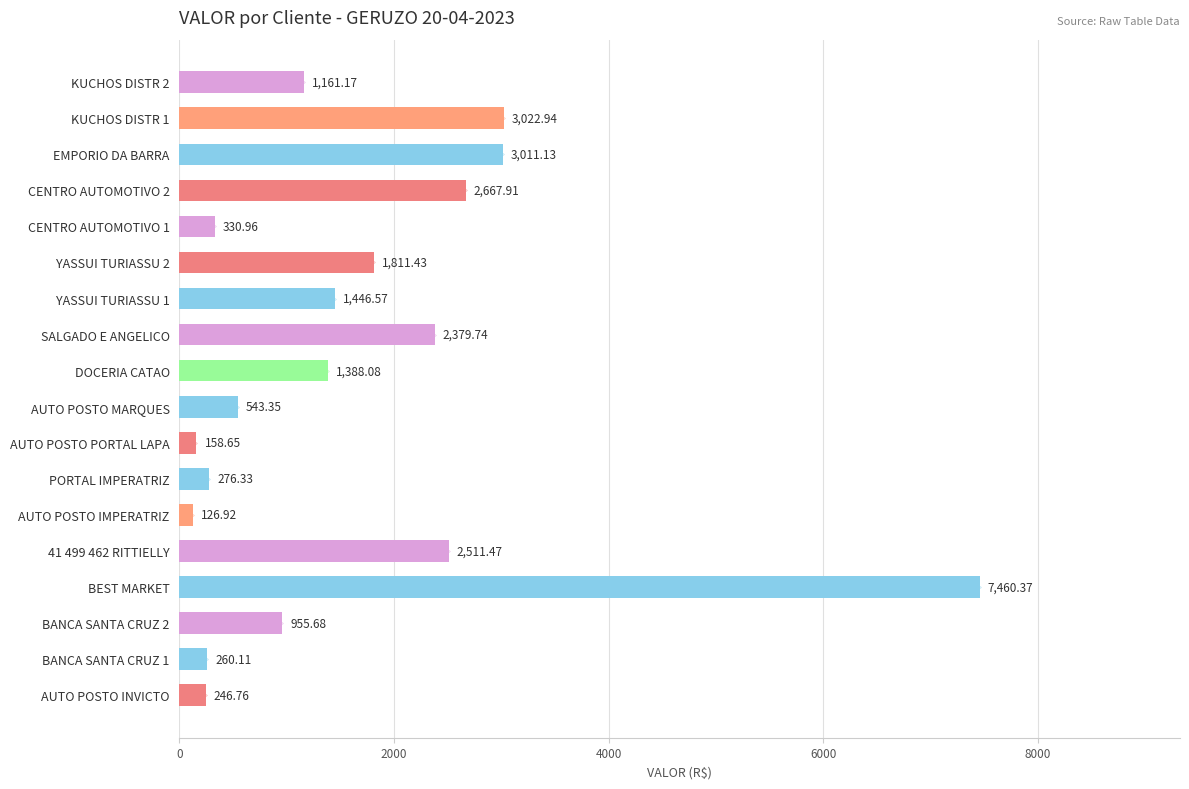

How many data points are less than 1388?

9